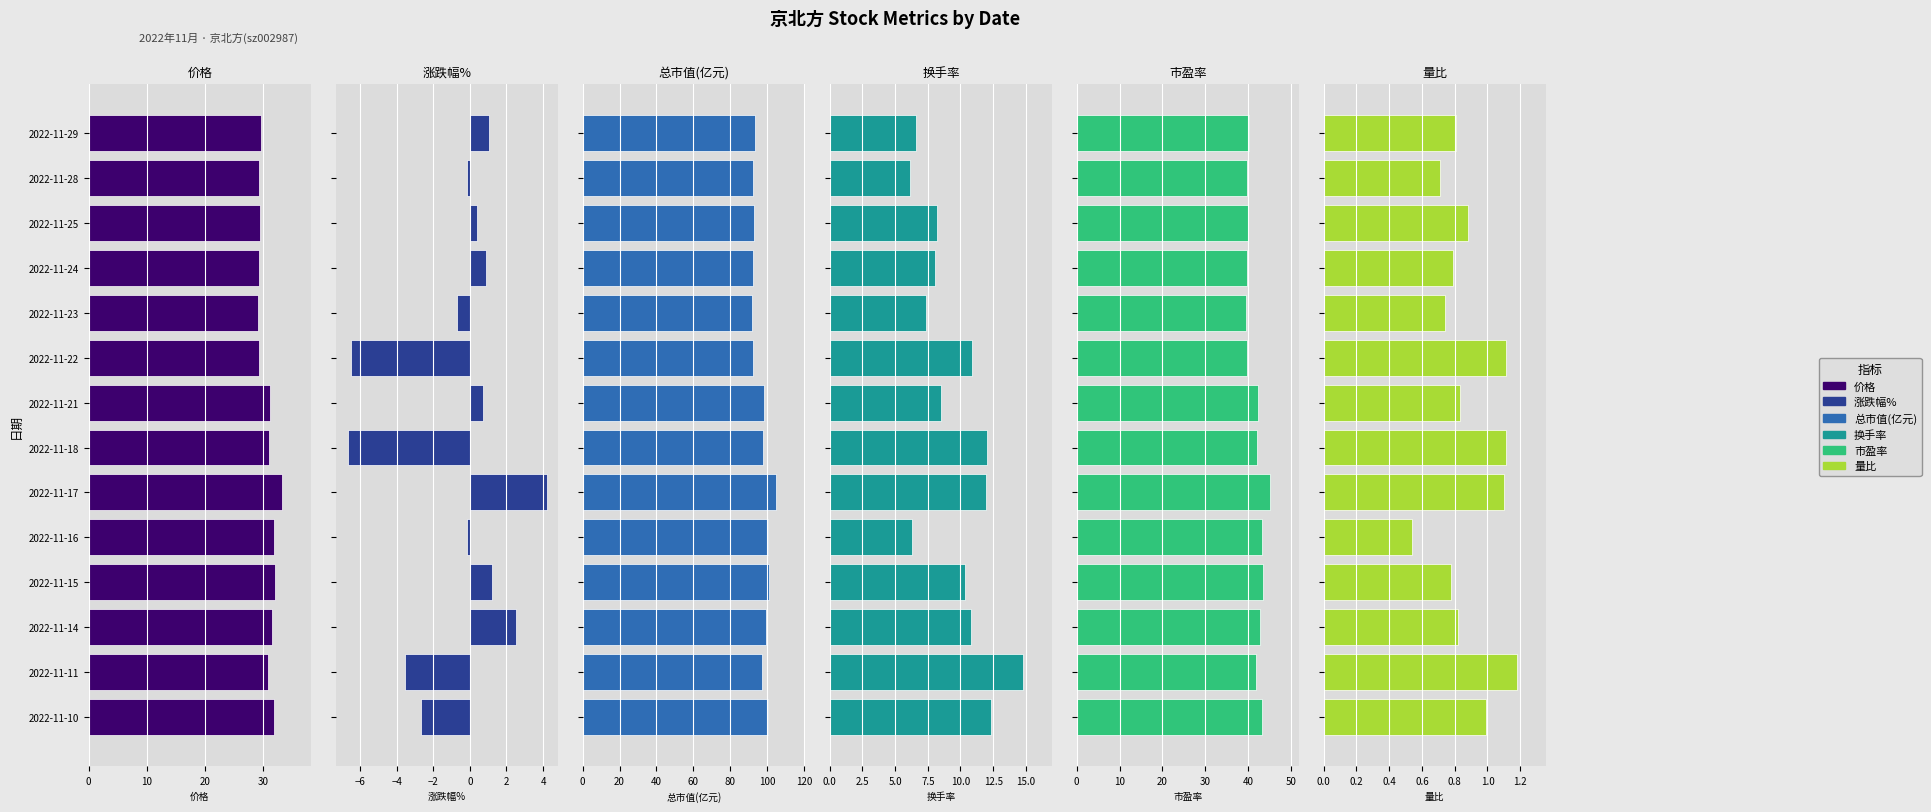

The 市盈率 series shows 24.8 at 2022-11-29. True or false?

False